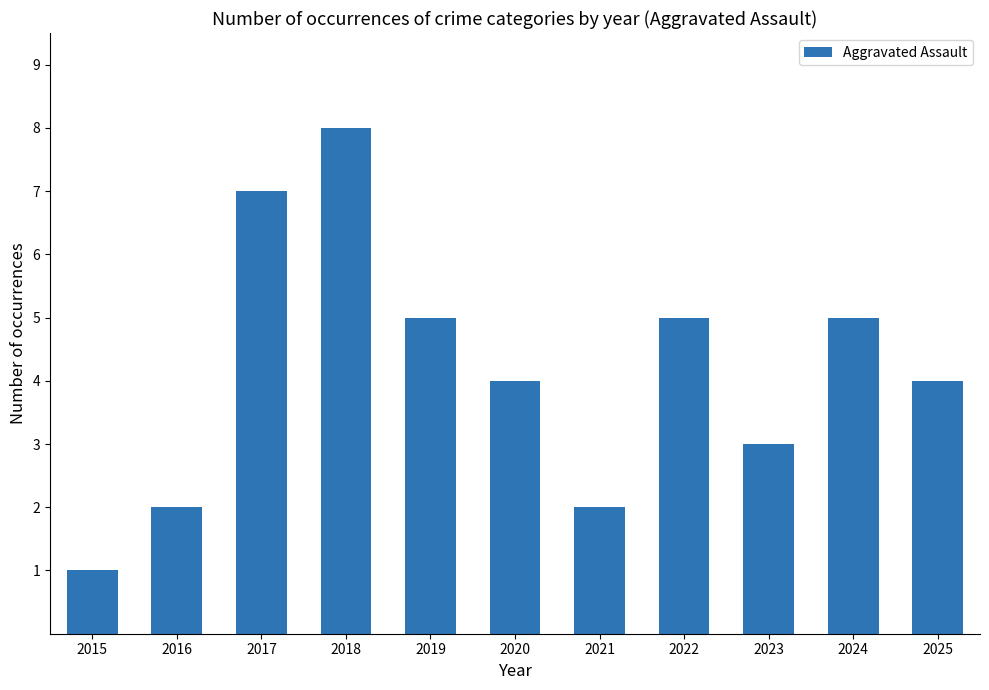

True or false: the data shows 1 at 2021.

False